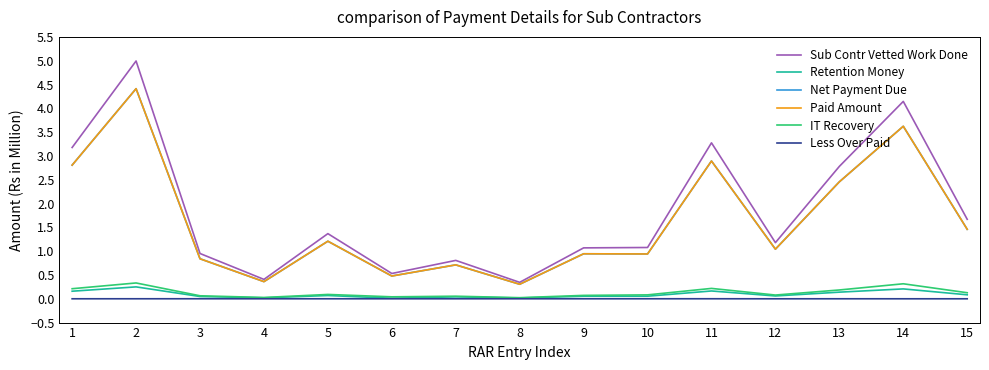

Is it true that Paid Amount equals 0.7 at 9?

False